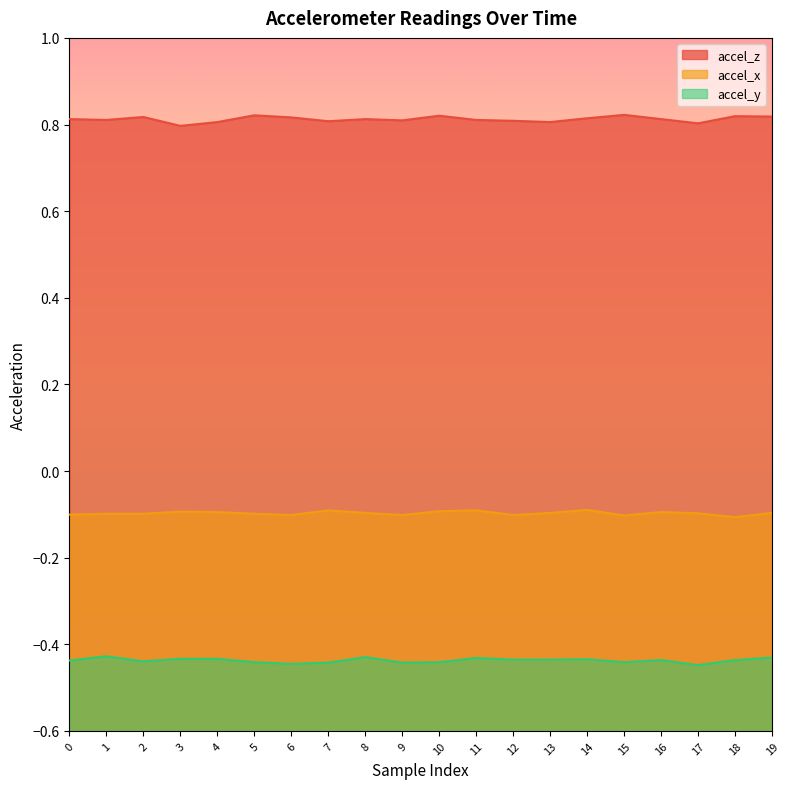

List the series in order of their peak value, lowest first.

accel_y, accel_x, accel_z